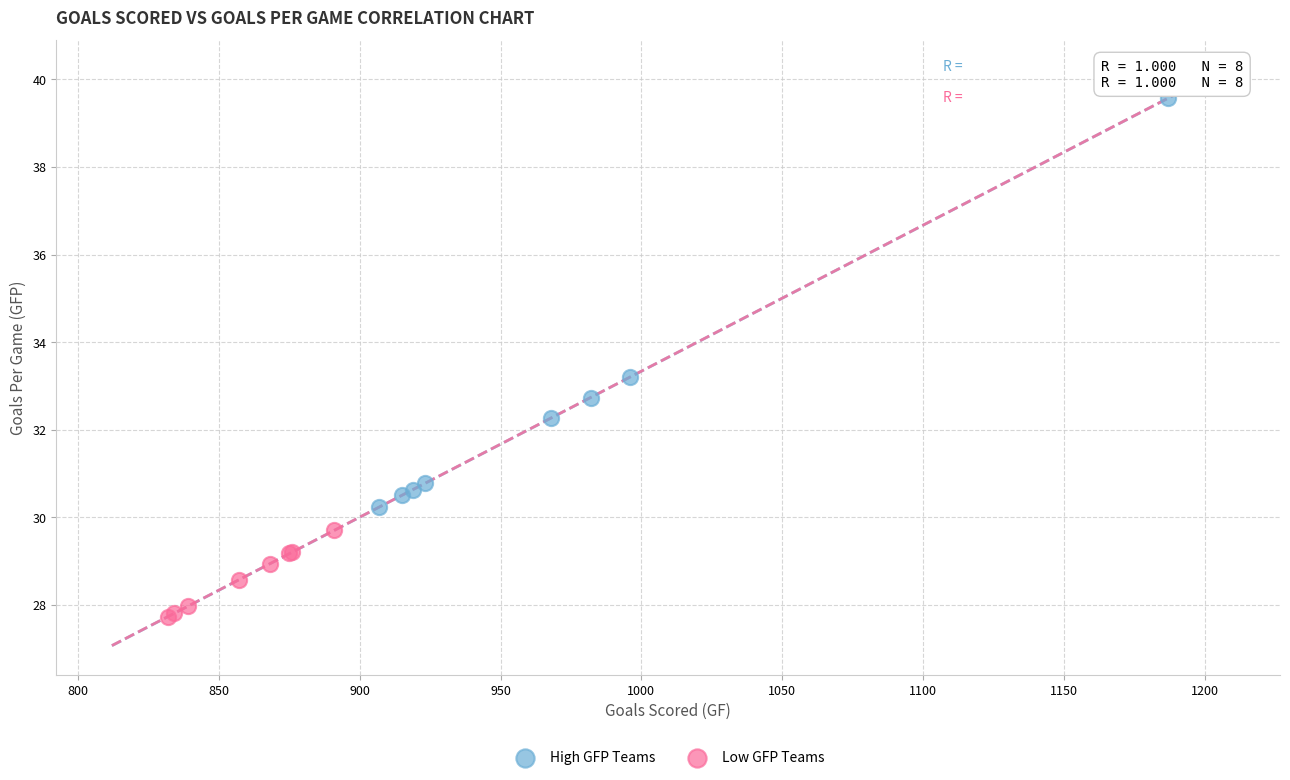

Which series contains the highest Y value?

High GFP Teams